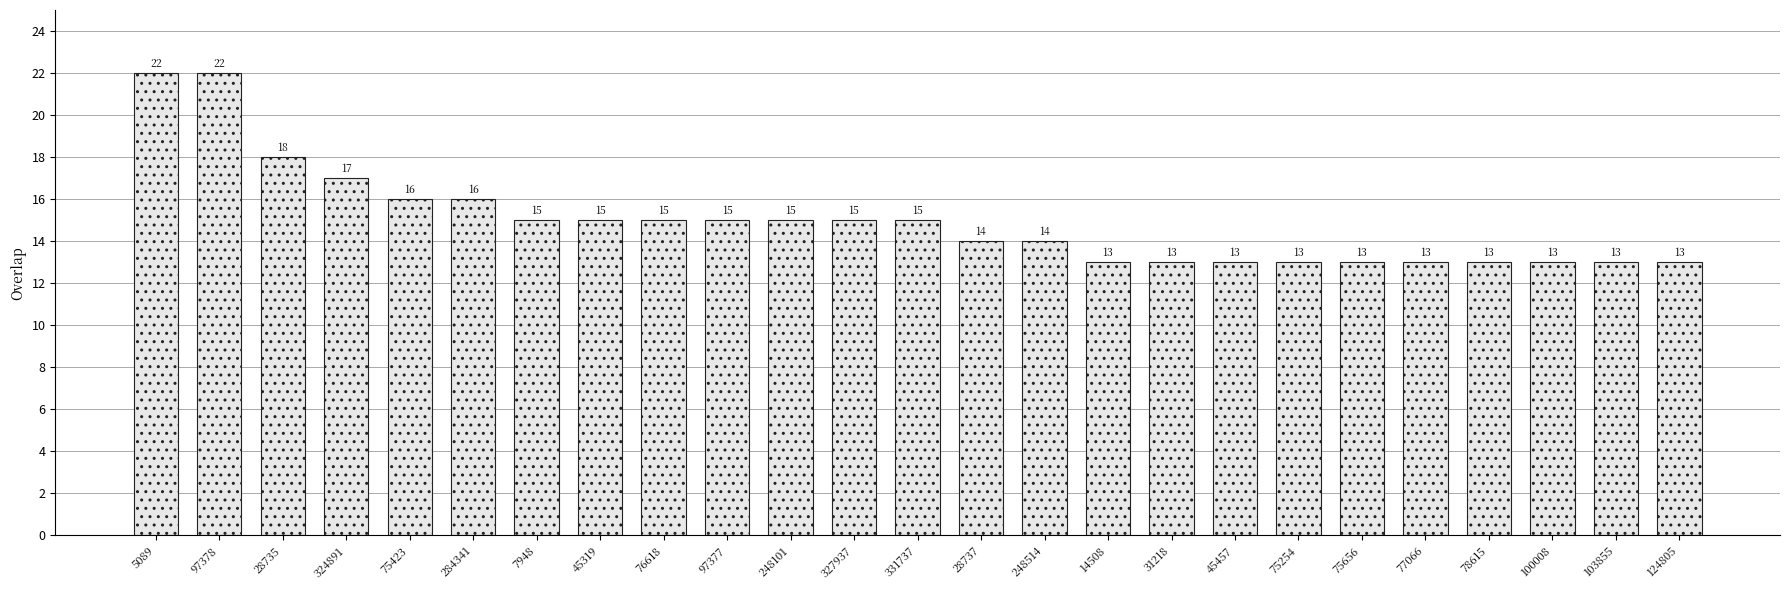

What is the difference between the maximum and minimum values?

9